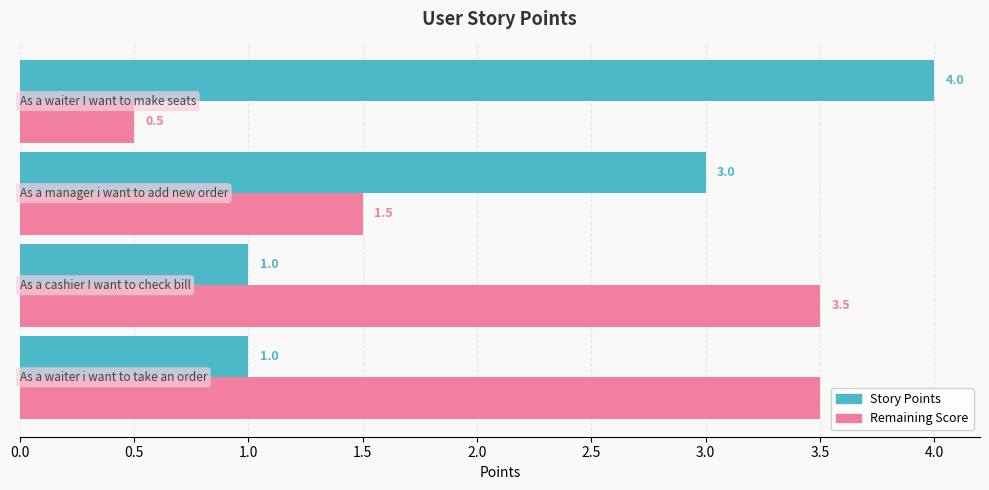

What is the maximum value shown in the chart?

4.0